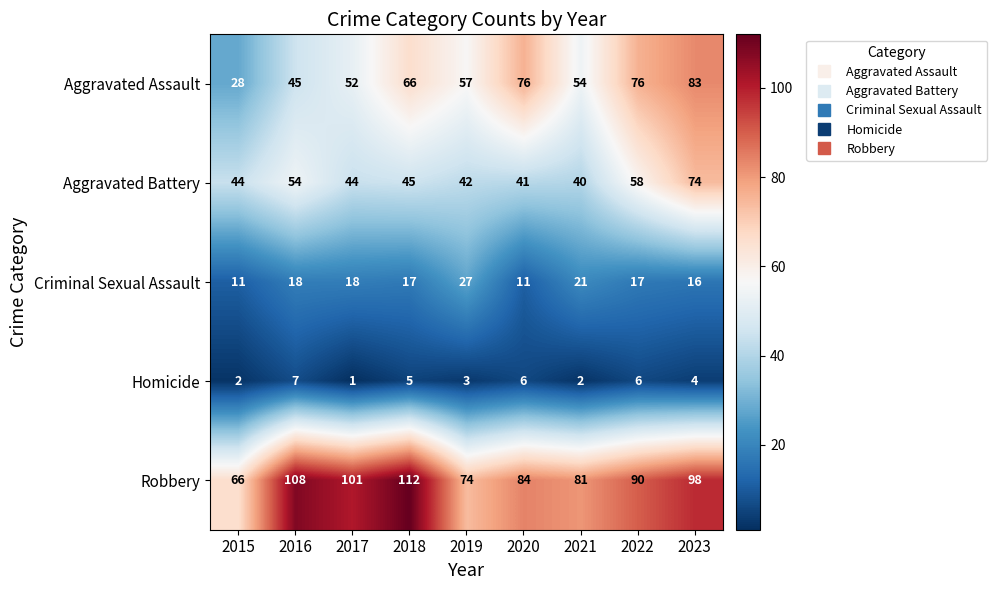

List the series in order of their peak value, lowest first.

Homicide, Criminal Sexual Assault, Aggravated Battery, Aggravated Assault, Robbery